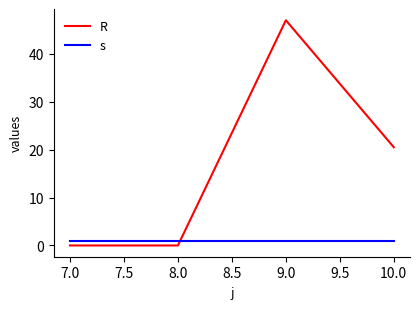

What position from the right is 8.0?

3